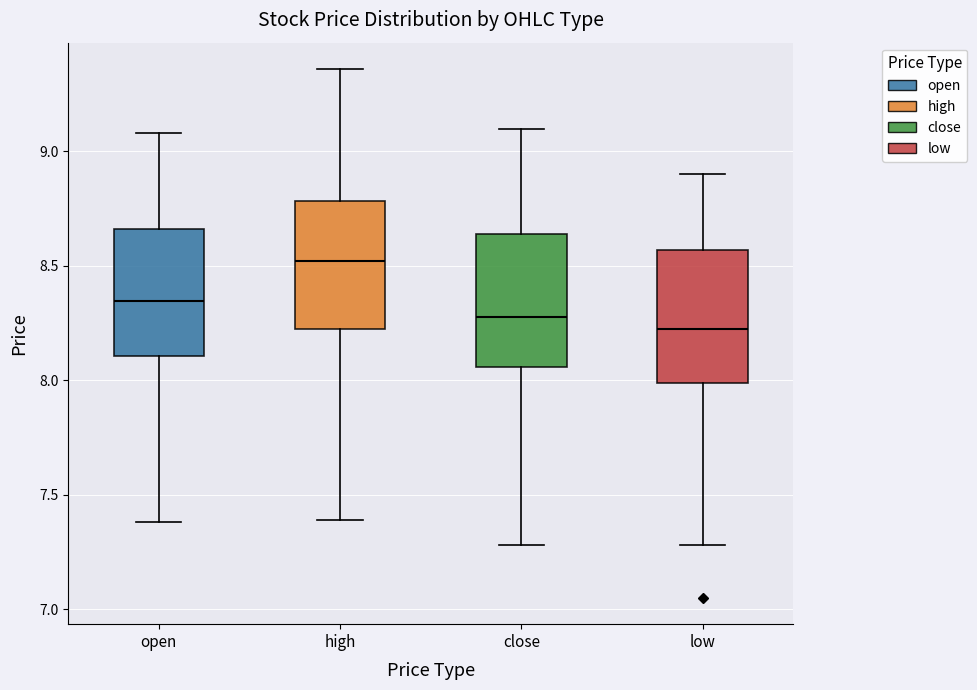

Where does the median line of the box for close sit on the y-axis? The values are not printed on the chart, so give them approximately, as read against the axis.

8.30